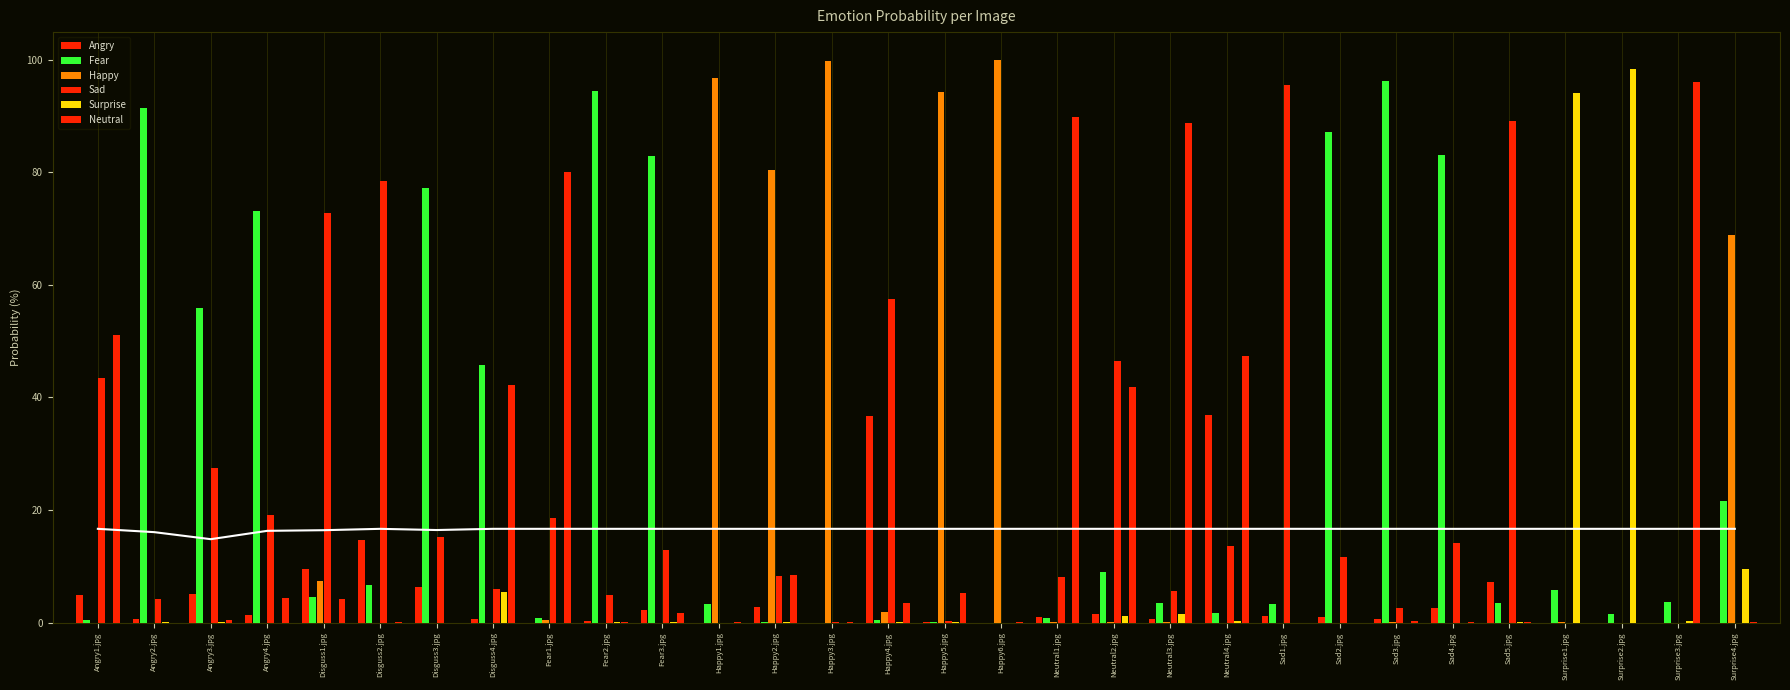

At how many categories does at least one series exceed 83?

16